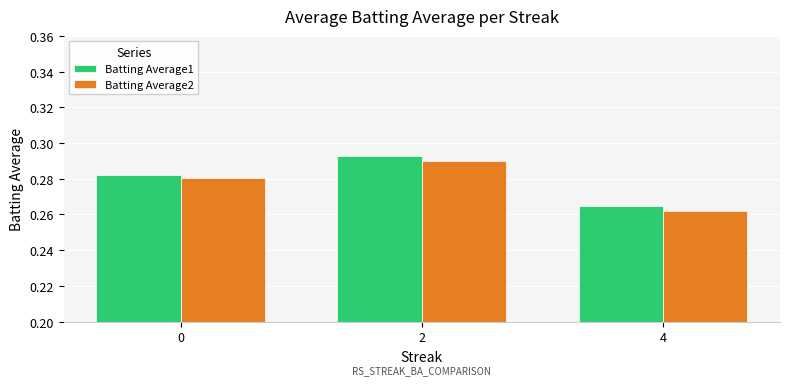

Is the value of Batting Average2 at 2 greater than the value of Batting Average1 at 4?

Yes